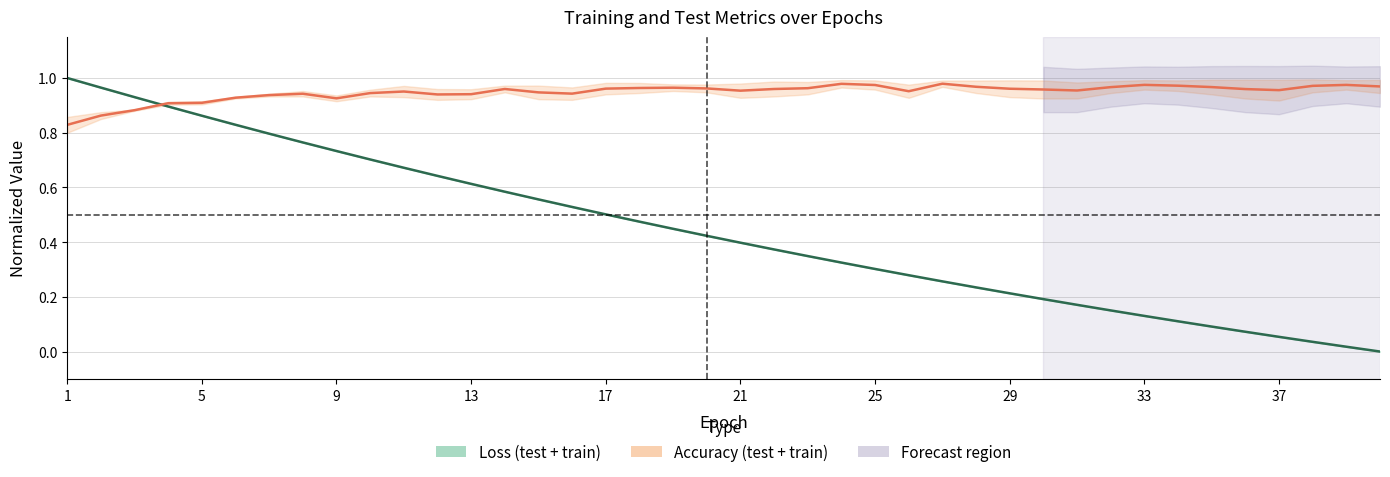

At which label does test_loss reach its peak?

1